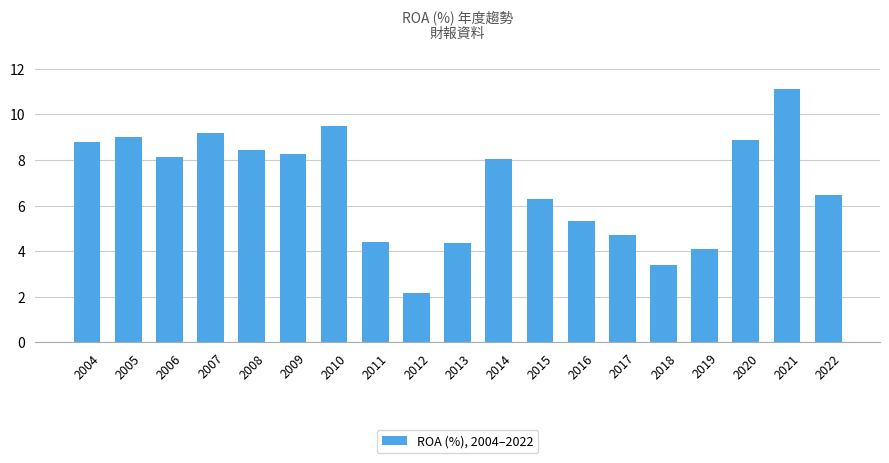

True or false: the data shows 4.1 at 2019.

True